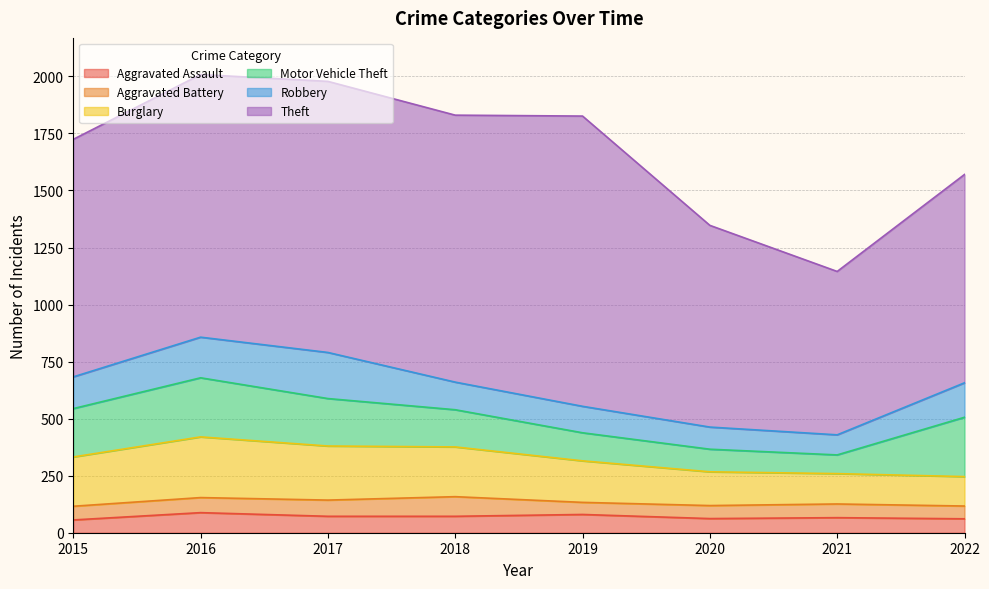

At how many categories does at least one series exceed 523?

8